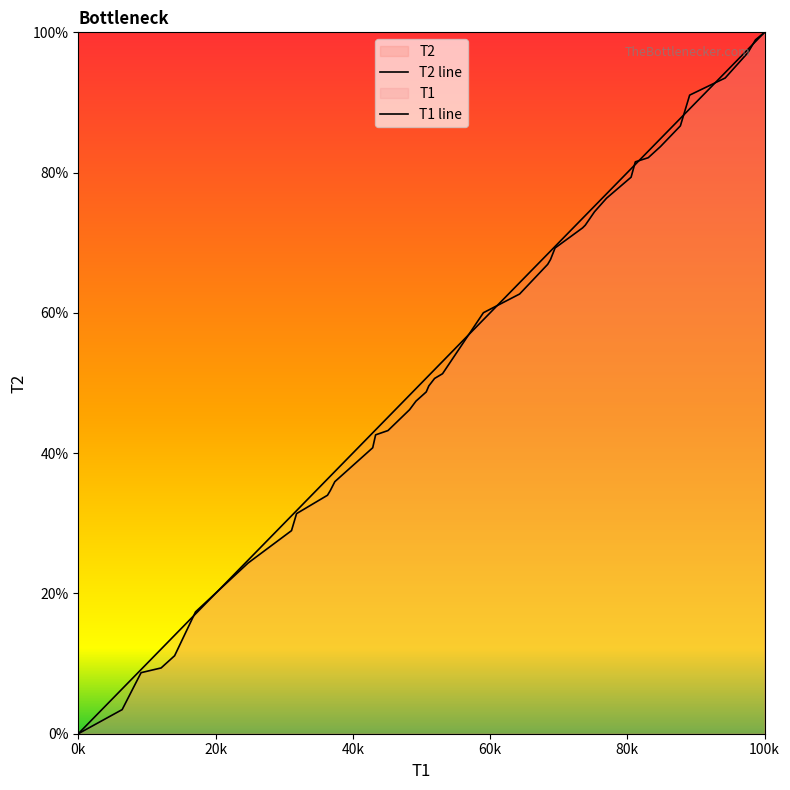

How many lines are shown in the chart?

2